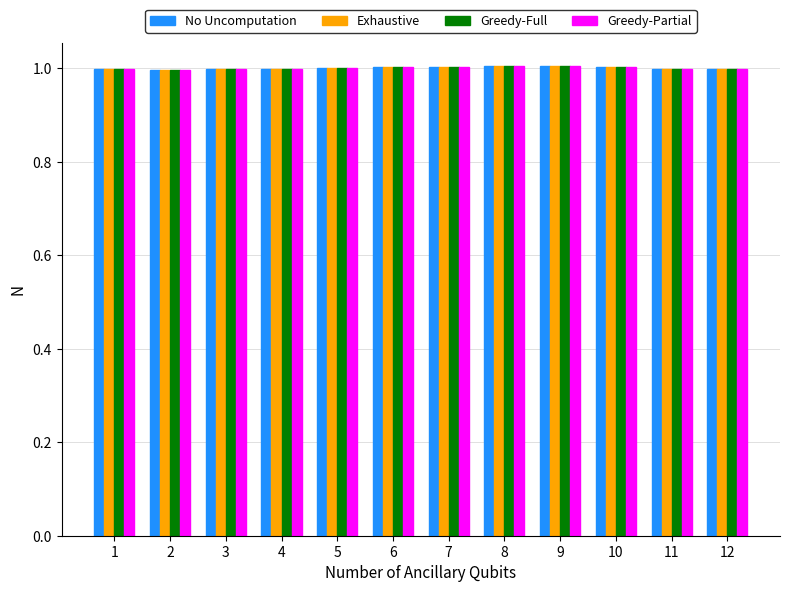

How many categories are shown in the chart?

12